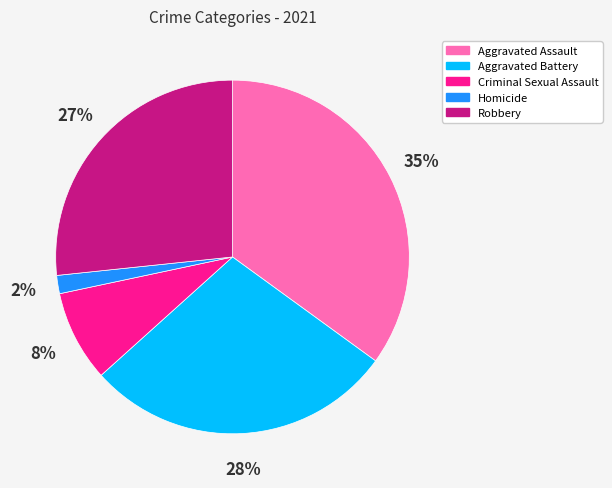

Does Homicide represent more than half of the total?

No